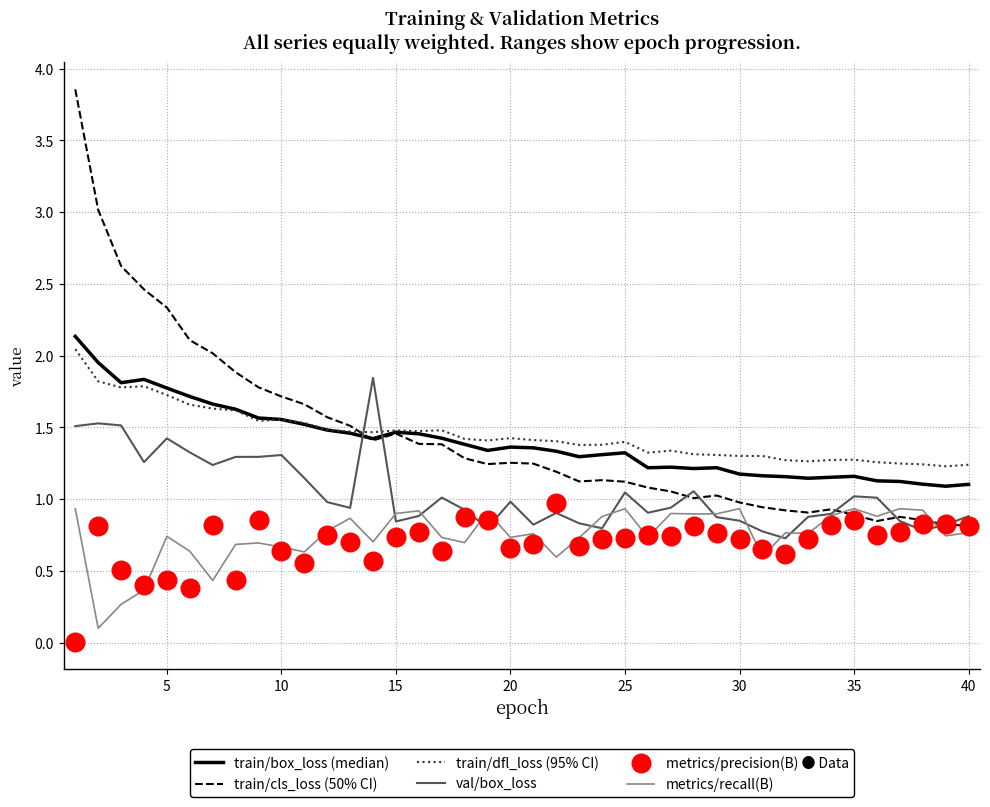

Which series has the largest total across all categories?

train/dfl_loss